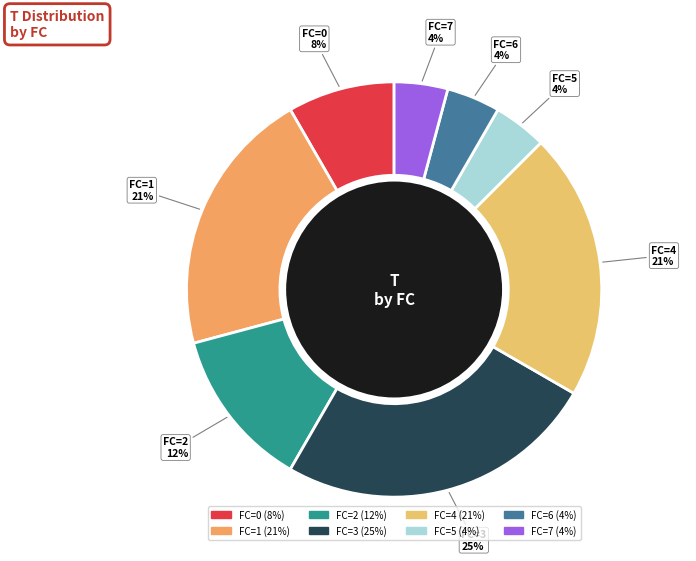

Is it true that FC=0 is 8% of the pie?

True